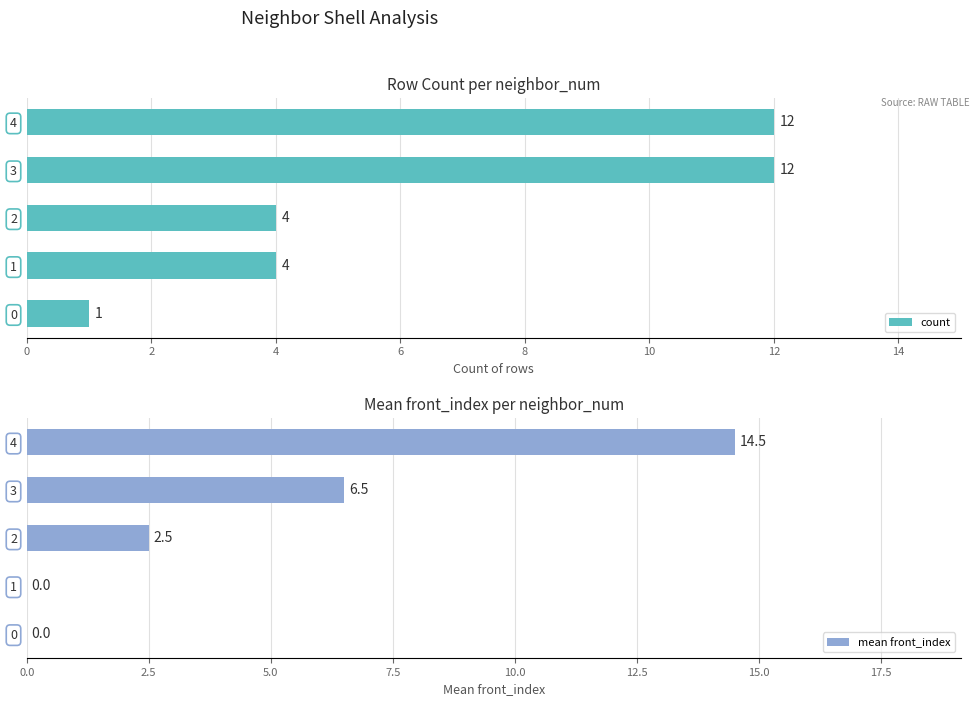

At which label is mean front_index closest to 7?

3